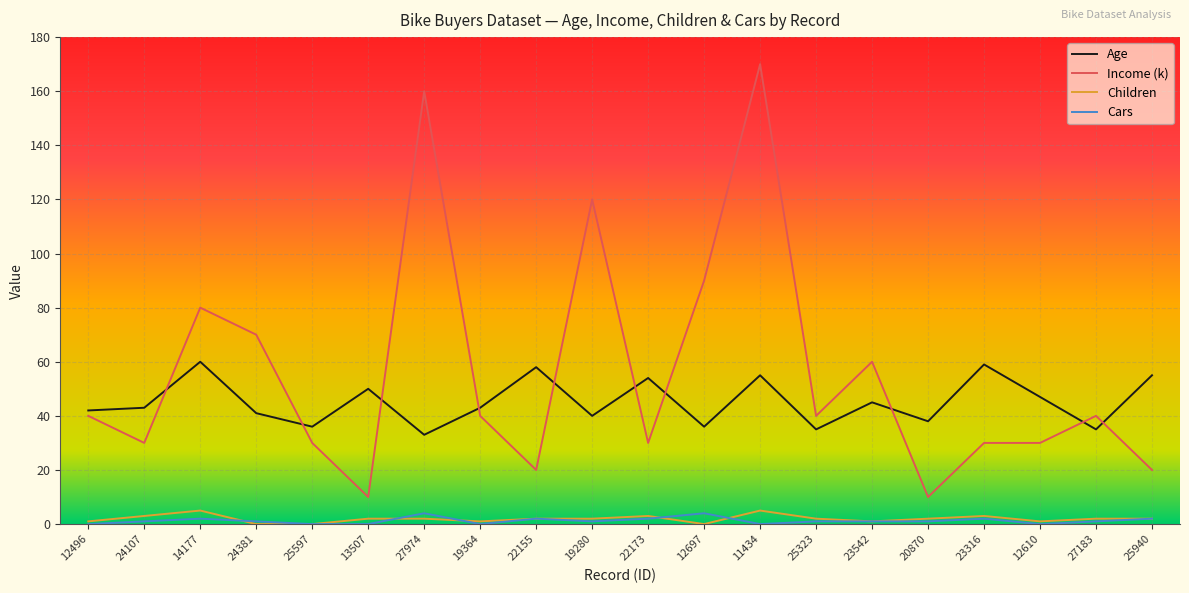

What is the highest value of the Income (k) series?

170